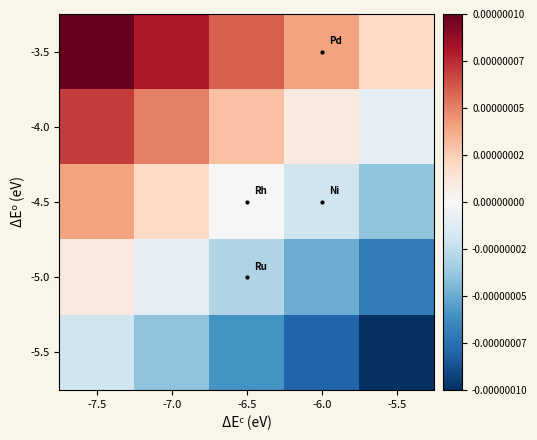

Which series has the largest total across all categories?

-3.5